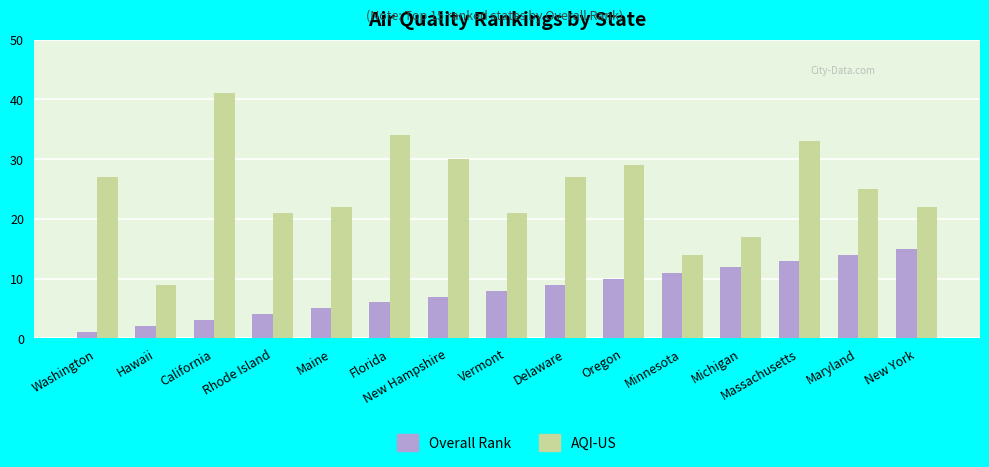

Rank the series by their average value, from lowest to highest.

Overall Rank, AQI-US